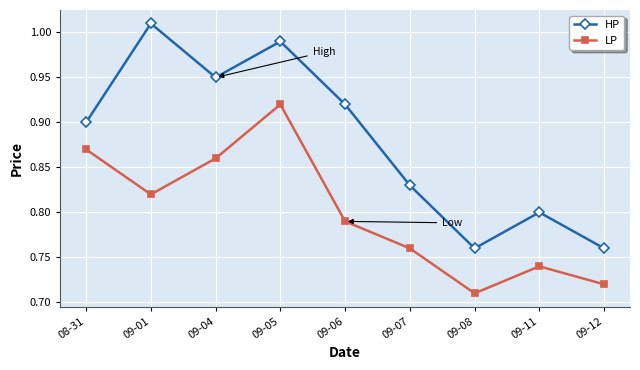

What is the label of the 6th point from the left?

09-07